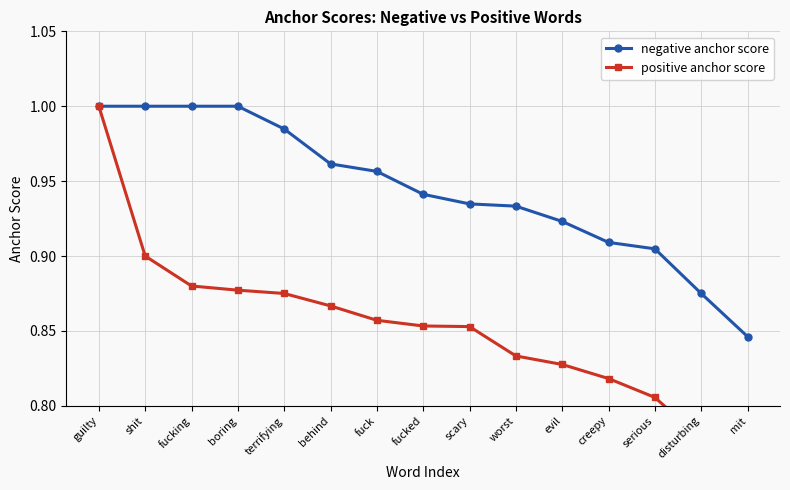

How many lines are shown in the chart?

2